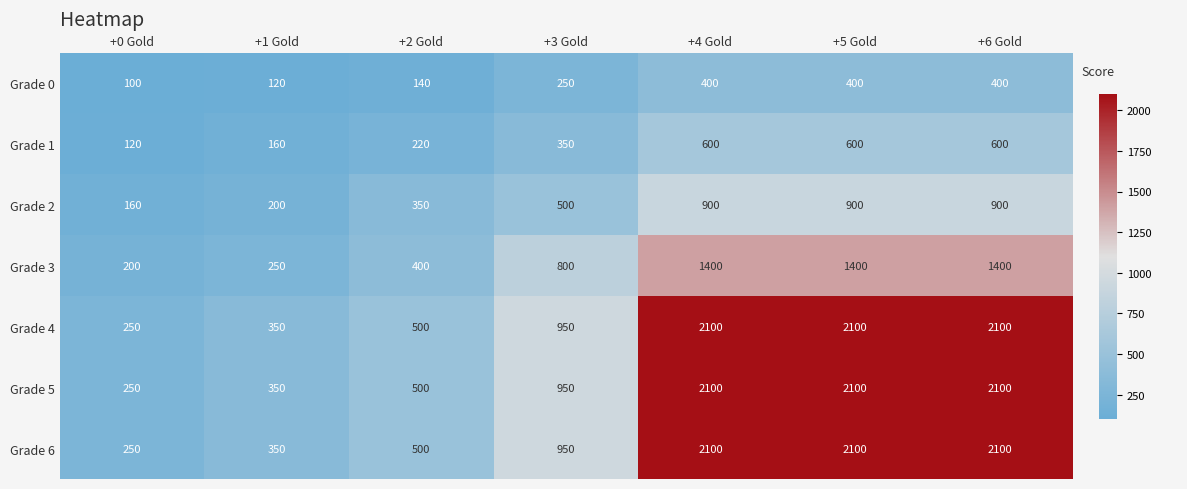

What is the sum of all Grade 4 values?

8350